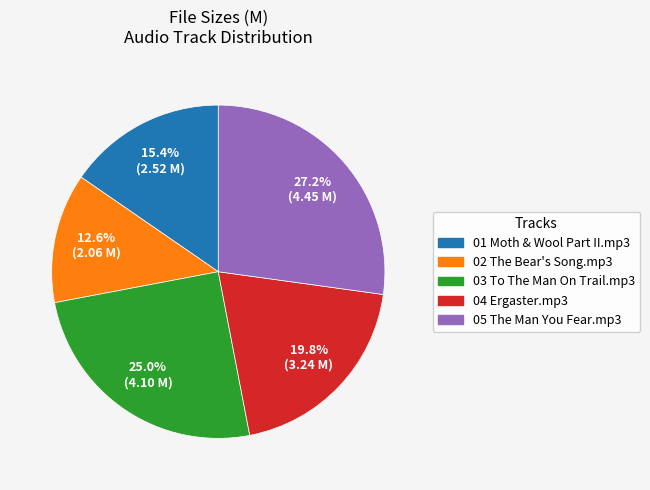

Rank the categories by value from highest to lowest.

05 The Man You Fear.mp3, 03 To The Man On Trail.mp3, 04 Ergaster.mp3, 01 Moth & Wool Part II.mp3, 02 The Bear's Song.mp3